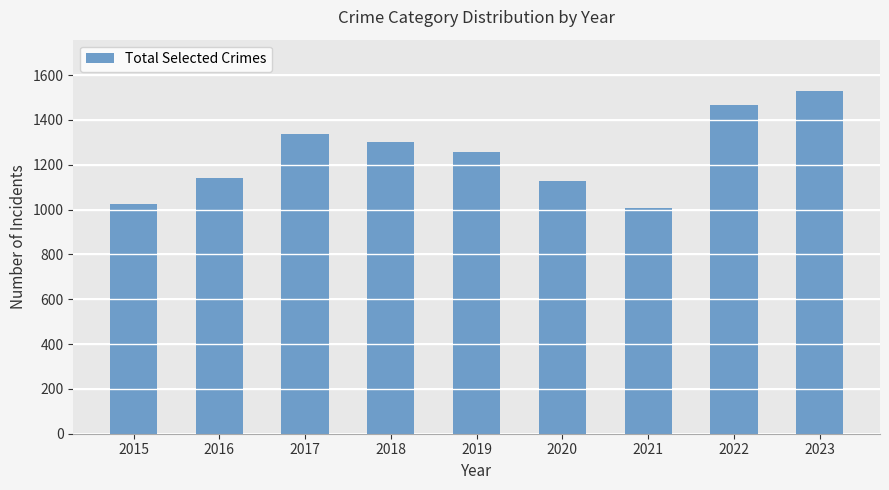

What is the greatest value displayed?

1529